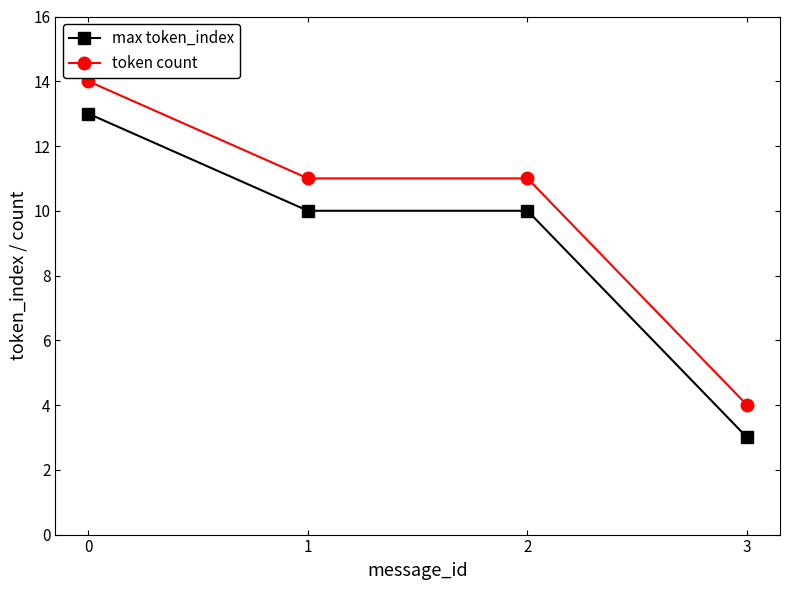

True or false: max token_index has more than 2 interior local peaks.

False